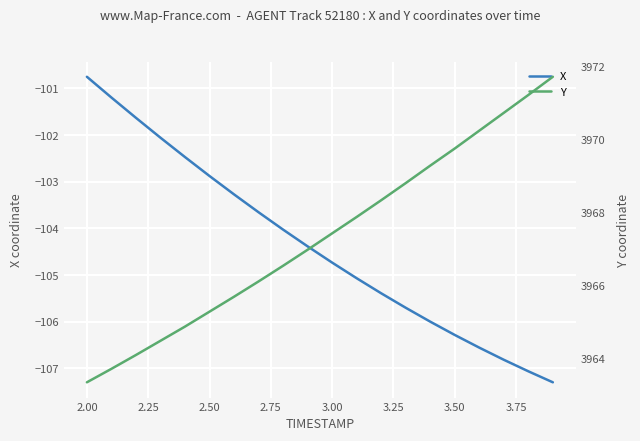

Is the value of Y at 2.50 greater than the value of X at 2.50?

Yes